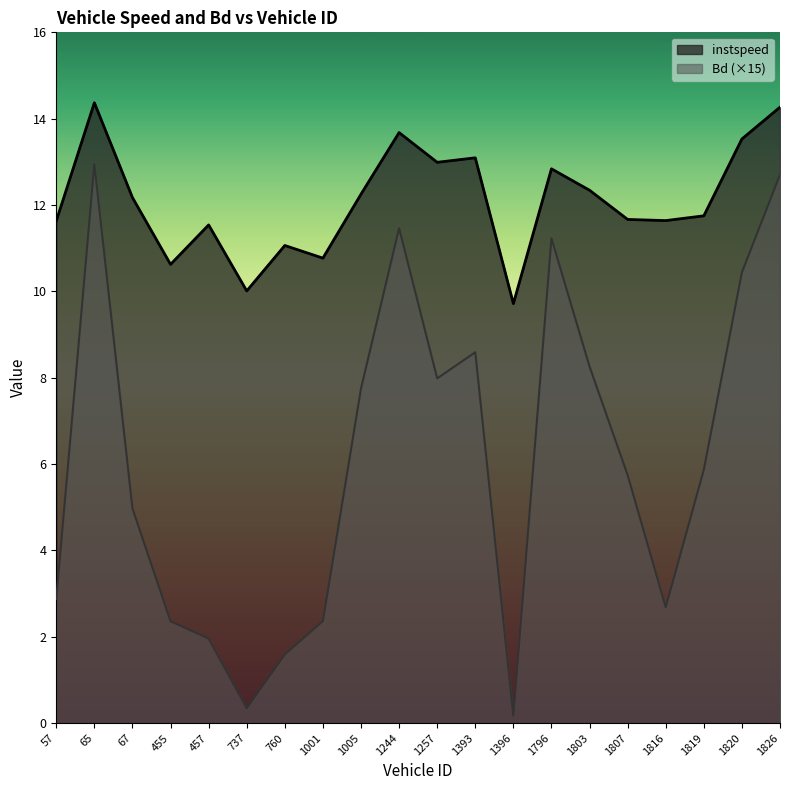

The value of Bd at 1257.0 is 3.2. True or false?

False